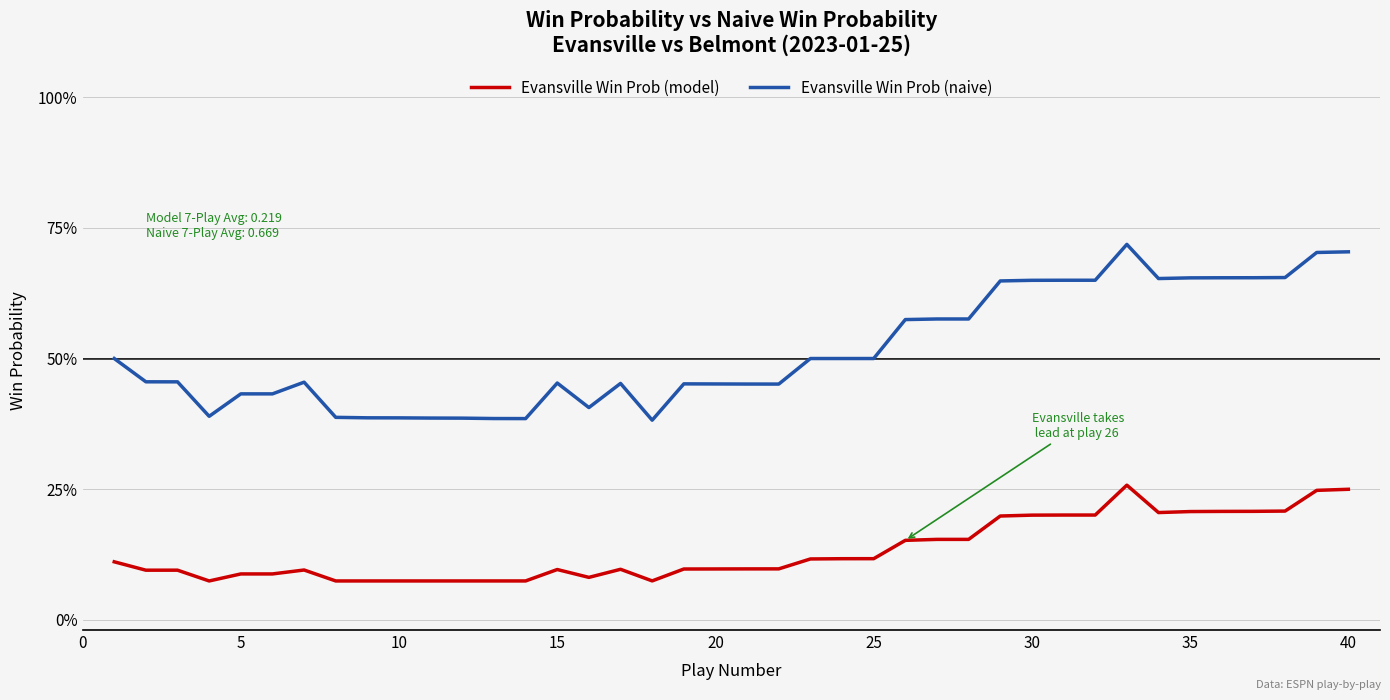

Does the chart have visible grid lines?

Yes